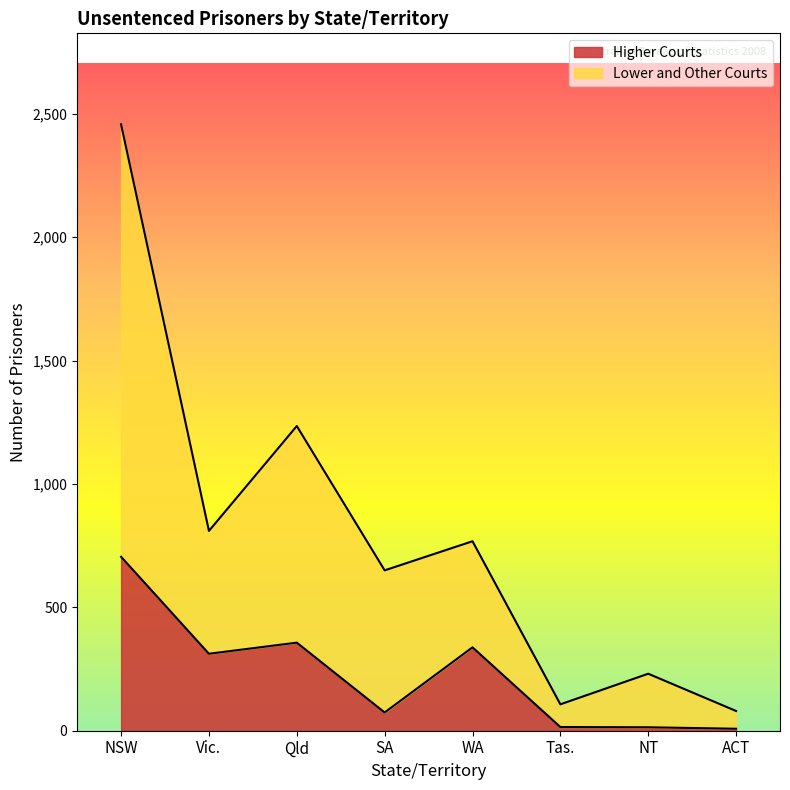

Is the value of Lower and Other Courts at Vic. greater than the value of Higher Courts at Tas.?

Yes